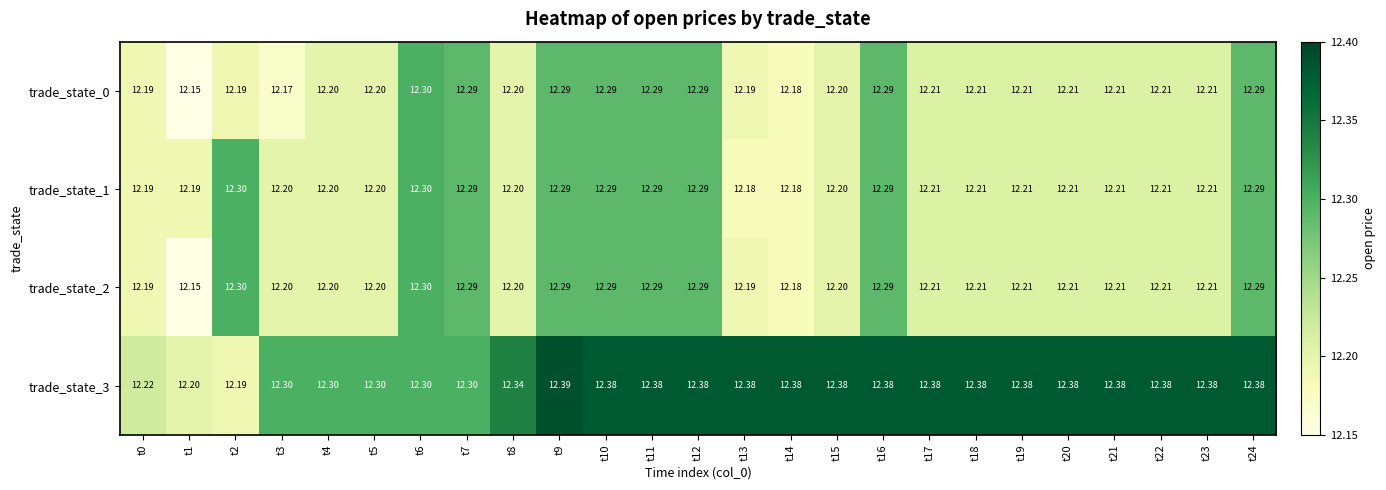

At t9, list the series in order from smallest to largest.

trade_state_0, trade_state_1, trade_state_2, trade_state_3